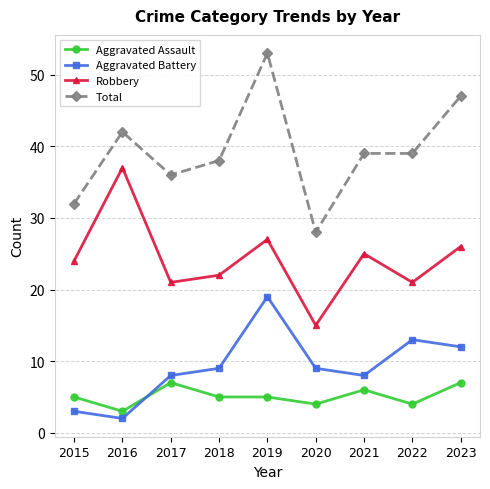

Which category has the highest value in the Robbery series?

2016